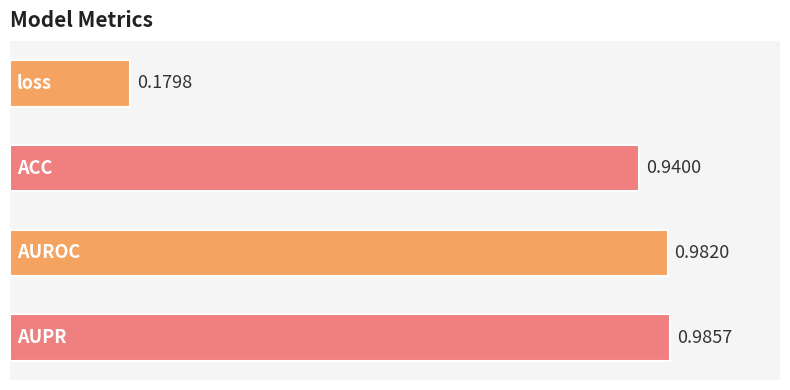

What is the difference between the maximum and minimum values?

0.8